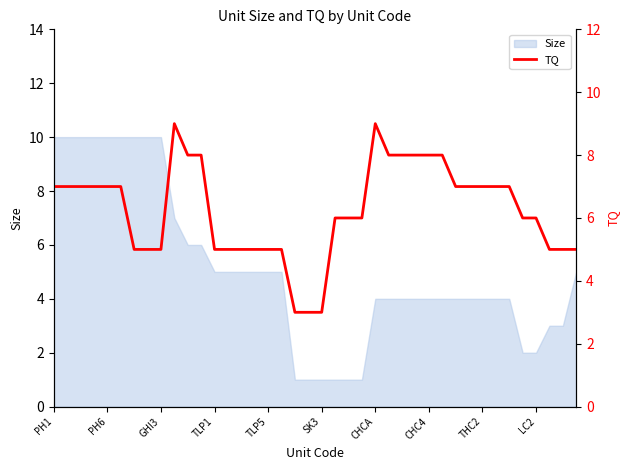

Is it true that Size equals 1 at SK3?

True